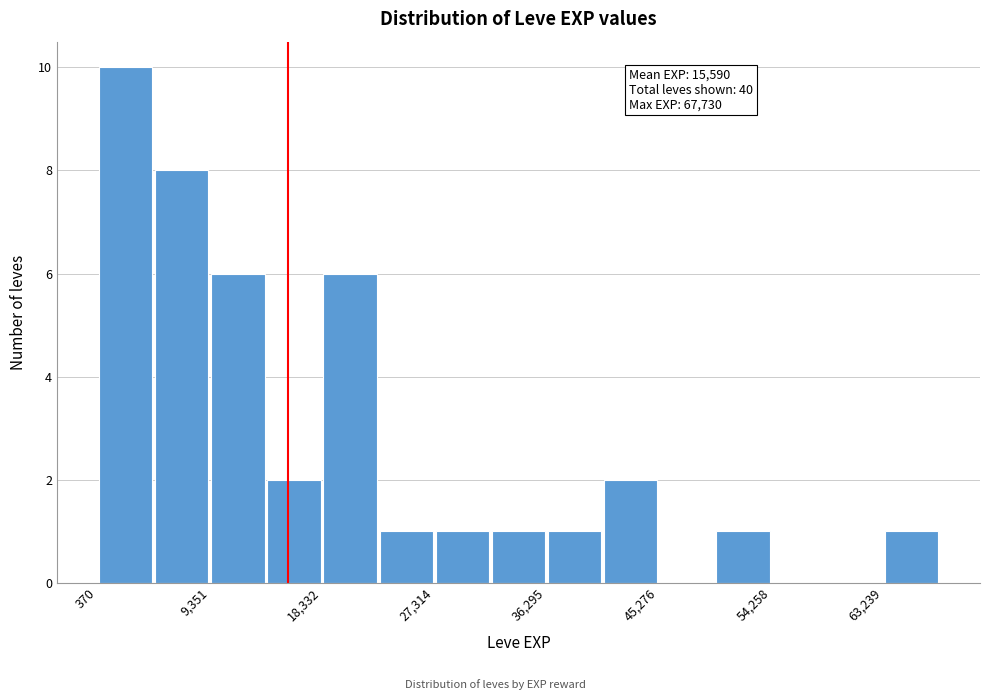

Over which range of the x-axis is the bar tallest?

0 to 5000